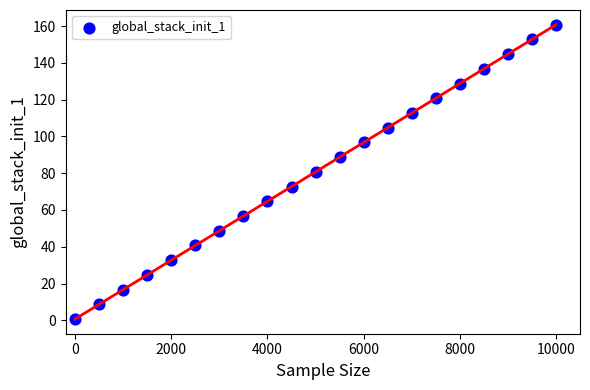

What is the range of X values (max minus min)?

10000.0